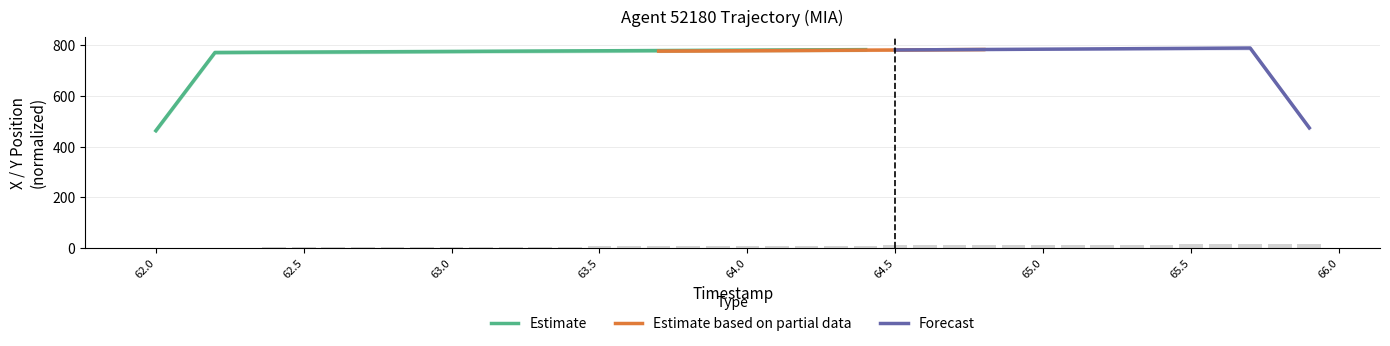

What is the highest value of the Estimate series?

783.2